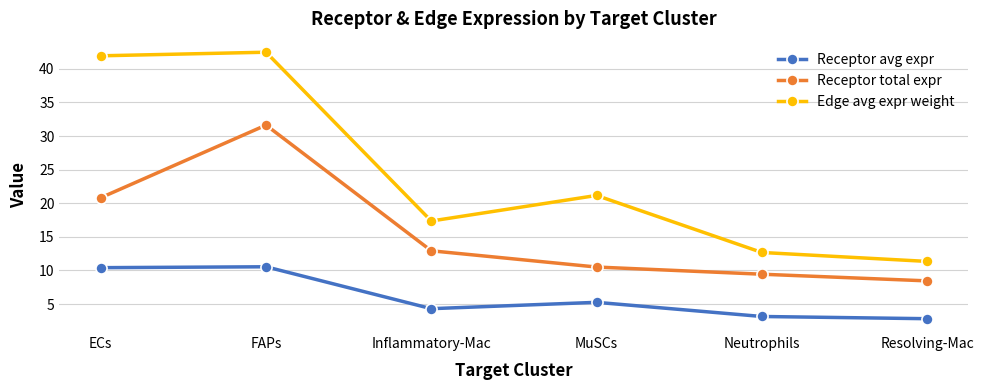

How many data points does each series have?

6